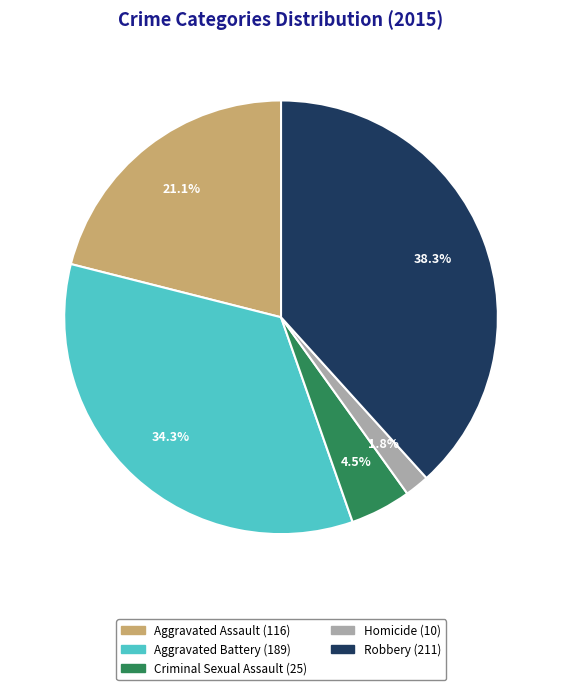

True or false: Aggravated Battery (189) accounts for 34% of the total.

True